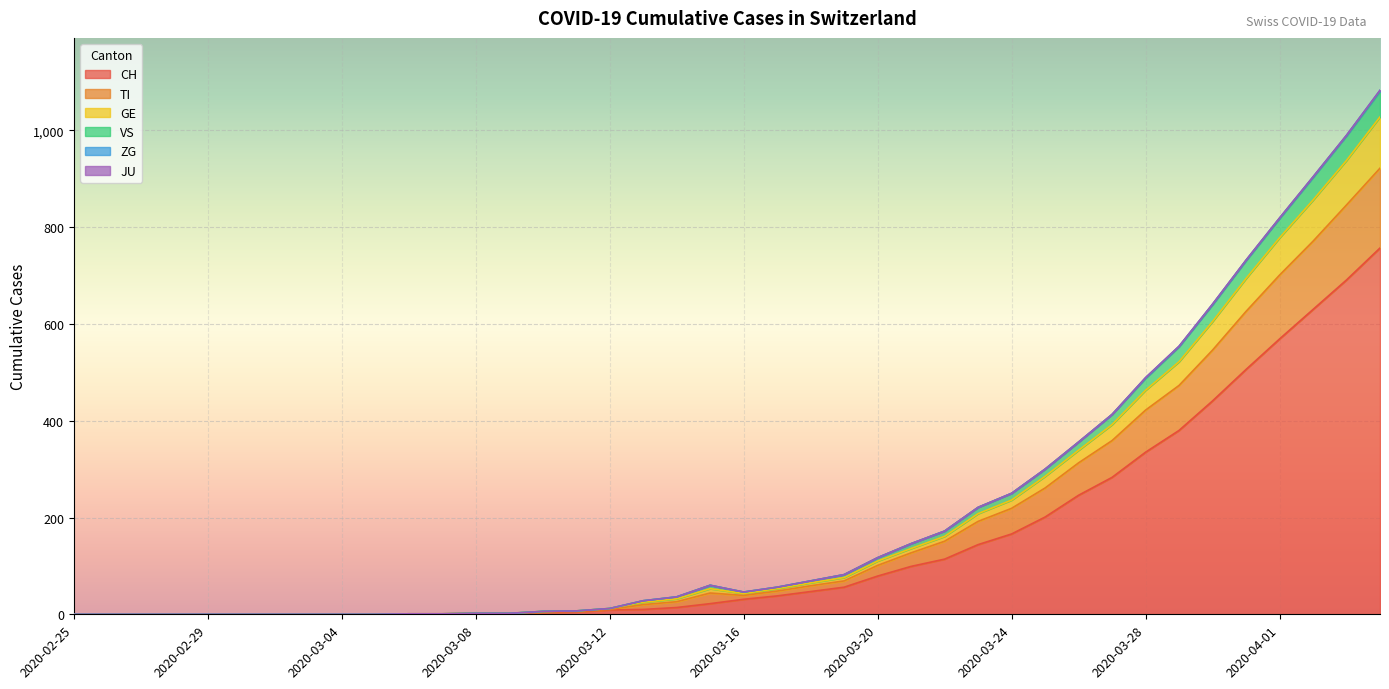

What is the difference between the highest and lowest values at 2020-03-15?

38